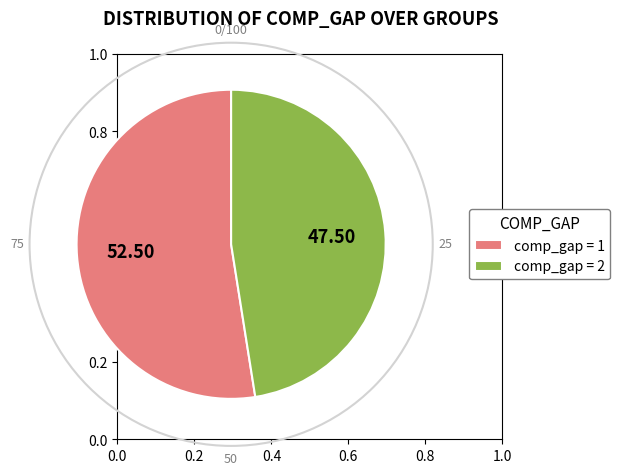

How many segments does this pie chart have?

2